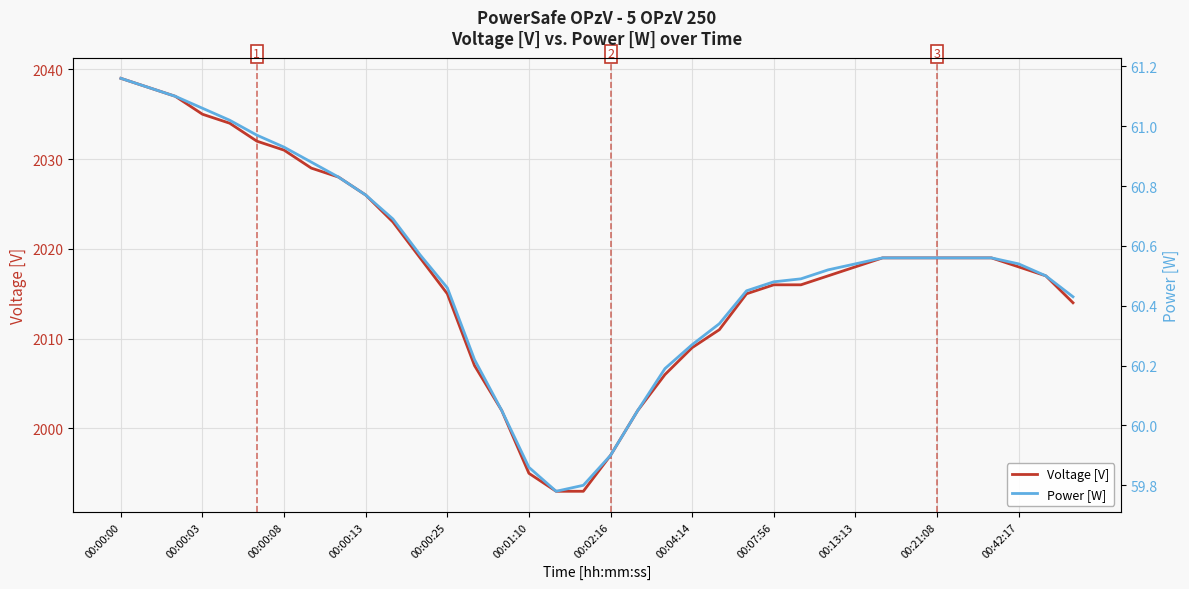

List the series in order of their overall mean, highest first.

Voltage [V], Power [W]